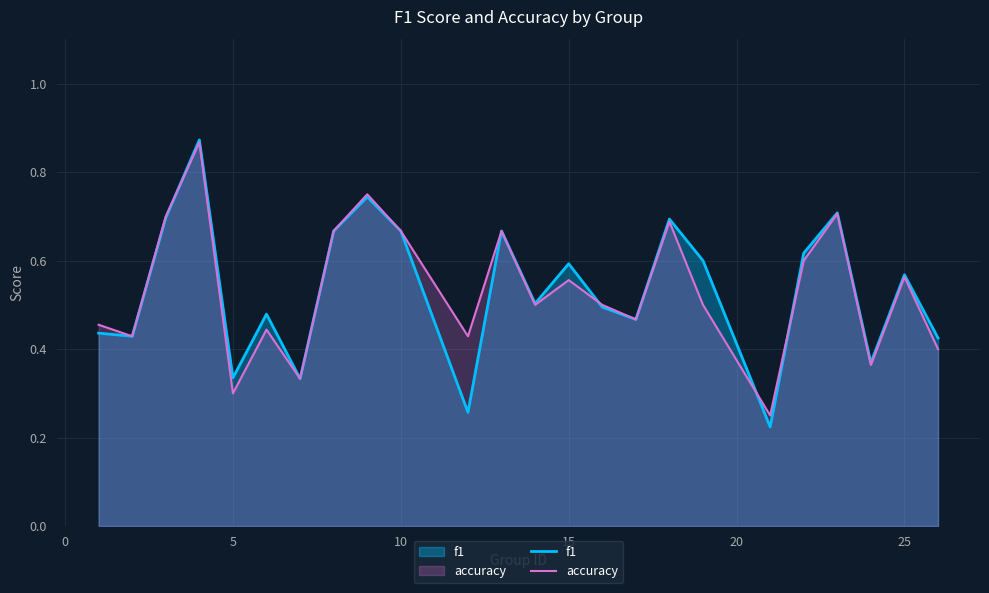

True or false: f1 and accuracy intersect in this chart.

True